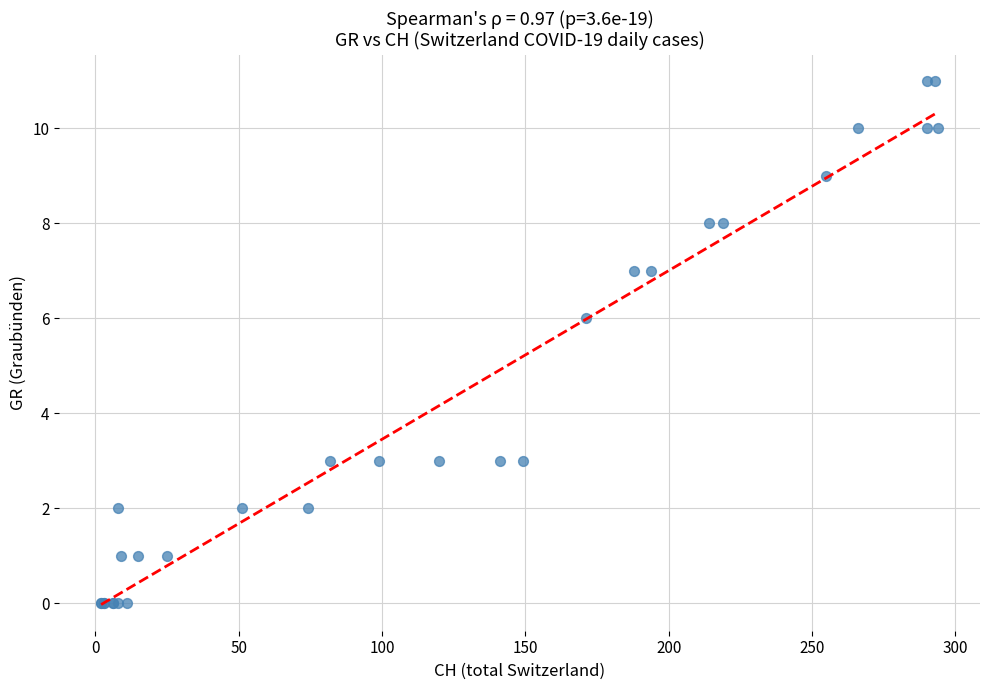

What Y value in the scatter plot is closest to 5?

6